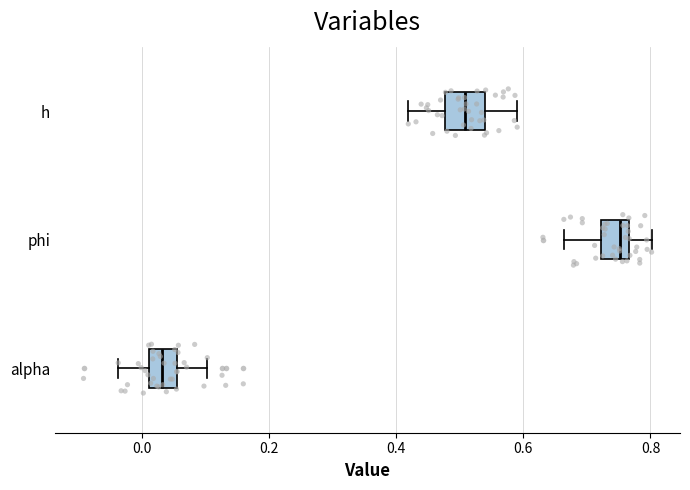

Reading bottom to top, transcribe this box plot: for each box, give where its median line is, the range the box spans, and where its two whiskers end, as read against the x-axis. The values are not printed on the chart, so give them approximately, as read against the axis.

alpha: median 0.04, box 0.02 to 0.06, whiskers -0.04 to 0.10
phi: median 0.76 (just left of the box's right edge), box 0.72 to 0.76, whiskers 0.66 to 0.80
h: median 0.50, box 0.48 to 0.54, whiskers 0.42 to 0.60